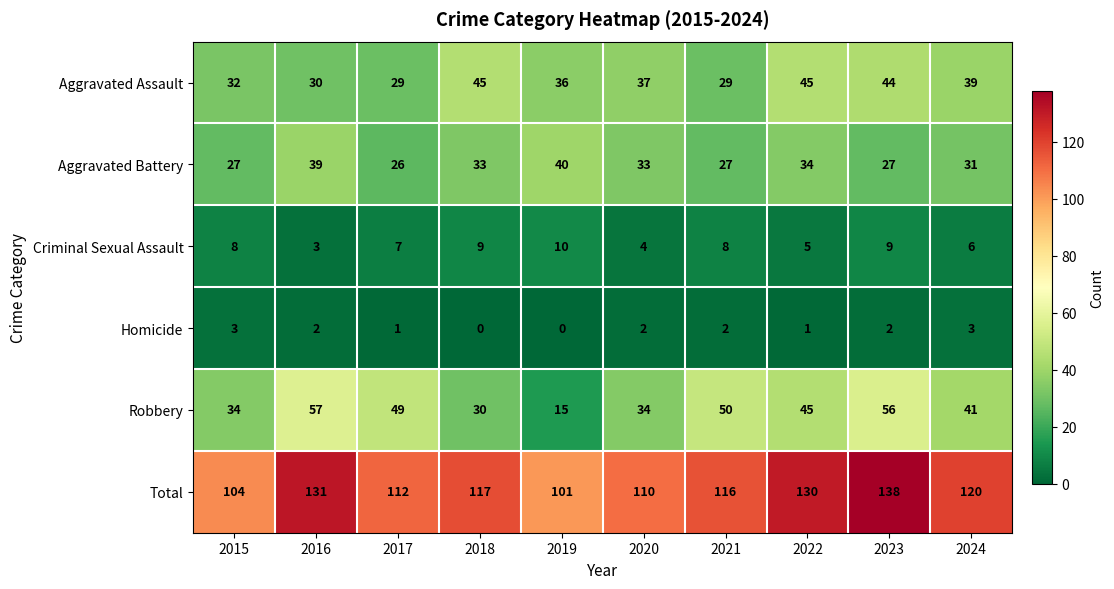

What is the approximate value of Robbery at 2021?

50